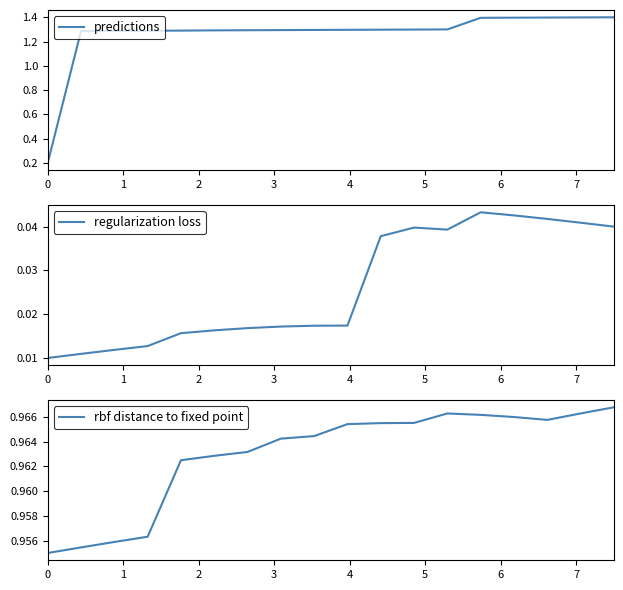

What is the total value across all series at 4?

2.3